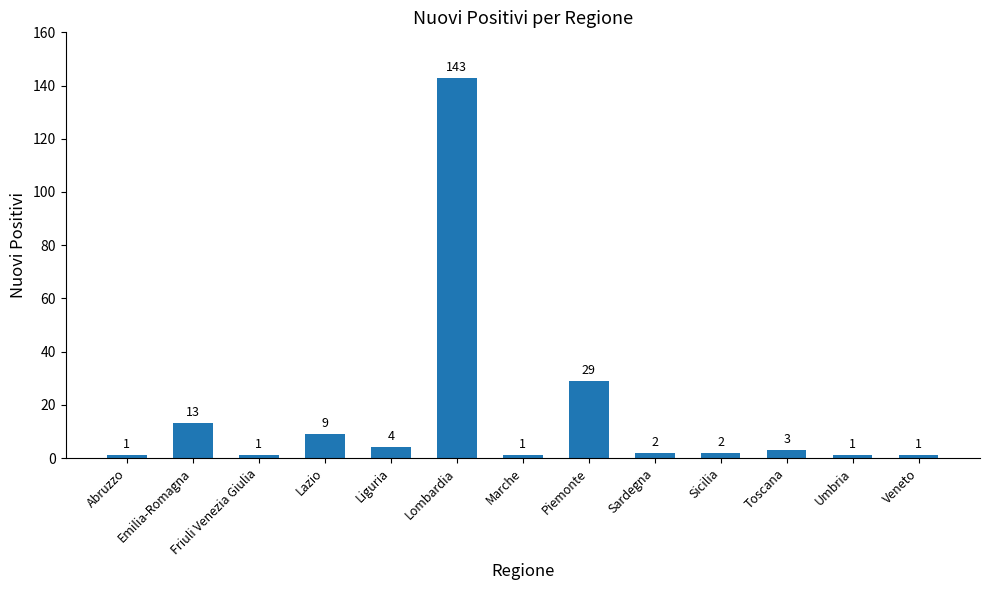

Count the number of categories in the chart.

13